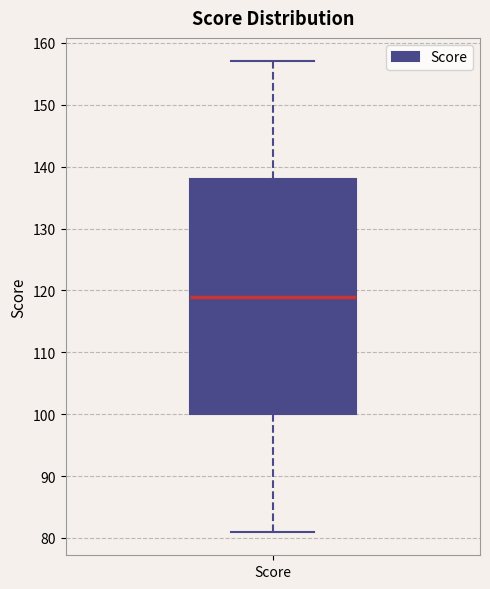

Transcribe this box plot: give where the median line is, the range the box spans, and where the two whiskers end, as read against the y-axis. The values are not printed on the chart, so give them approximately, as read against the axis.

median 119, box 100 to 138, whiskers 81 to 157